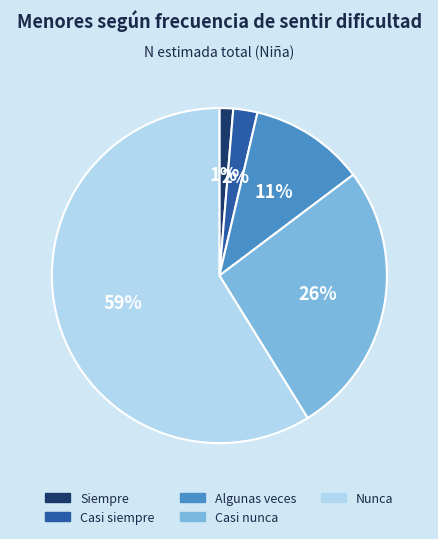

To the nearest percent, what percentage of the pie is Casi nunca?

26%